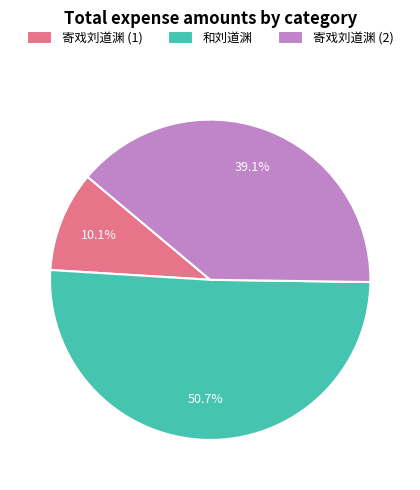

How many slices are in this pie chart?

3